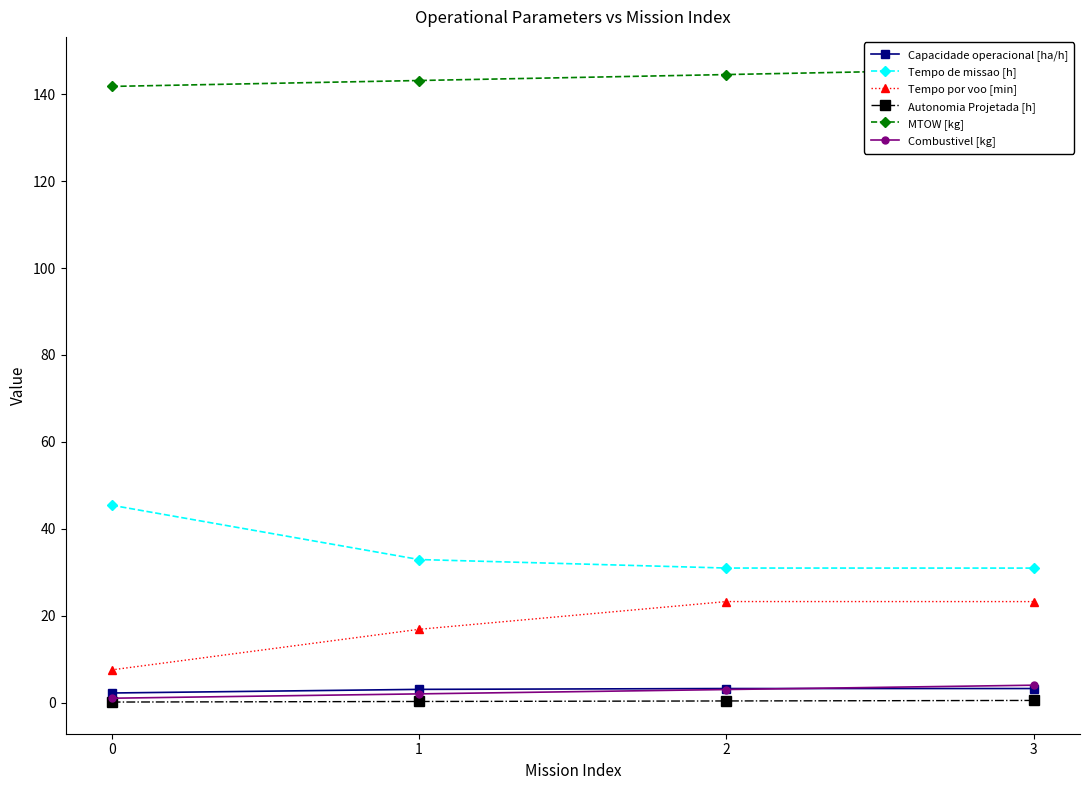

Which series has the largest range (max minus min)?

Tempo por voo [min]